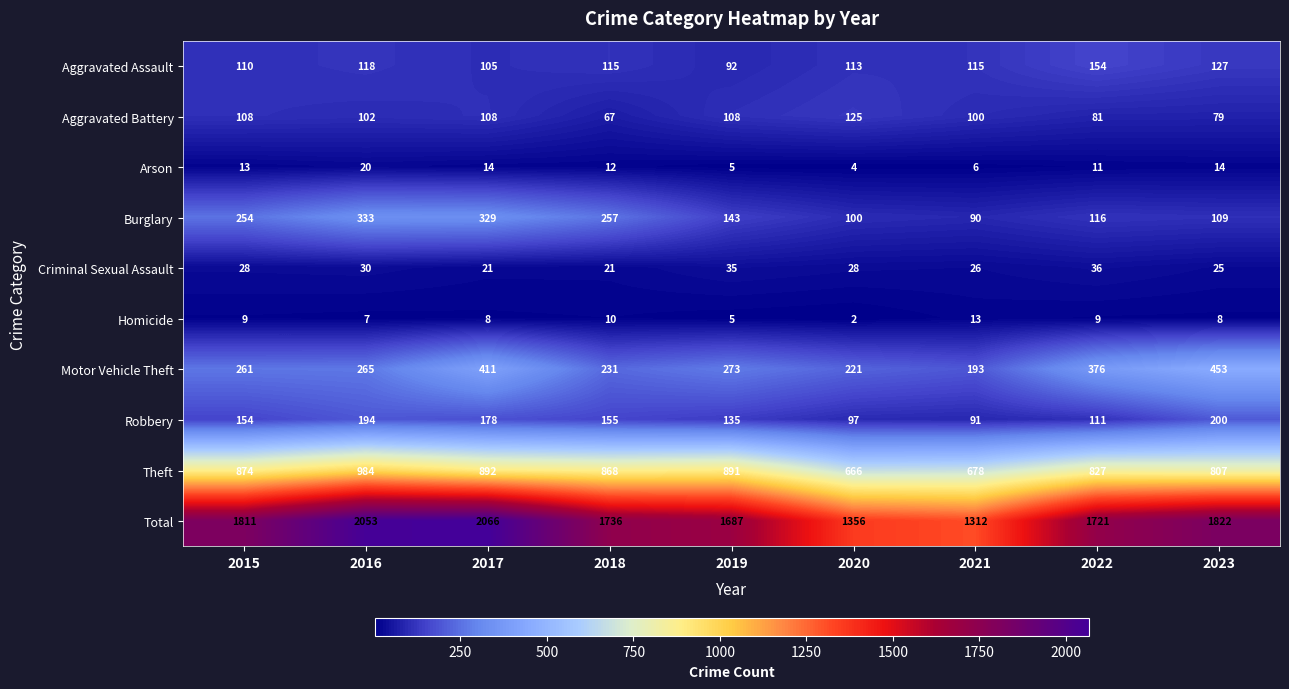

At which category does the chart reach its minimum across all series?

2020